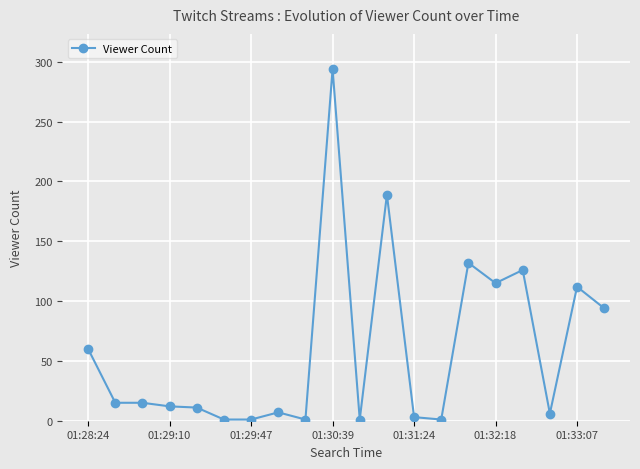

What is the greatest value displayed?

294